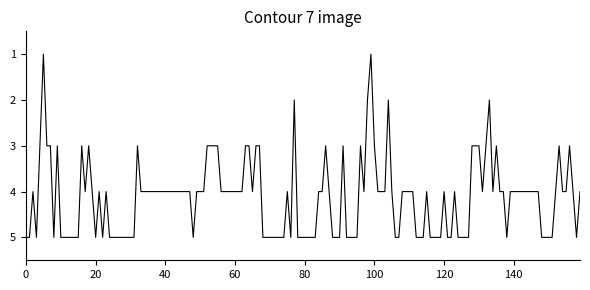

What is the difference between the maximum and minimum values?

4